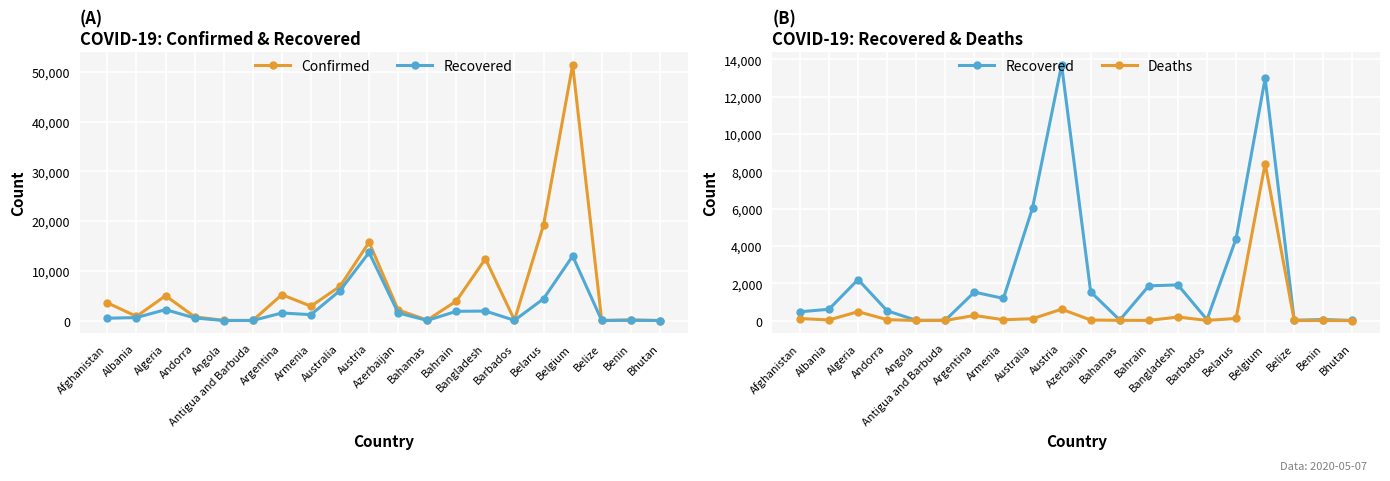

Reading left to right, extract all data points from this chart.

Confirmed: 3563	842	4997	751	36	25	5208	2884	6897	15752	2127	92	3934	12425	82	19255	51420	18	140	7
Recovered: 468	605	2197	521	11	16	1524	1185	6035	13698	1536	26	1860	1910	47	4388	12980	16	53	5
Deaths: 106	31	476	46	2	3	273	42	97	609	28	11	8	186	7	112	8415	2	2	0